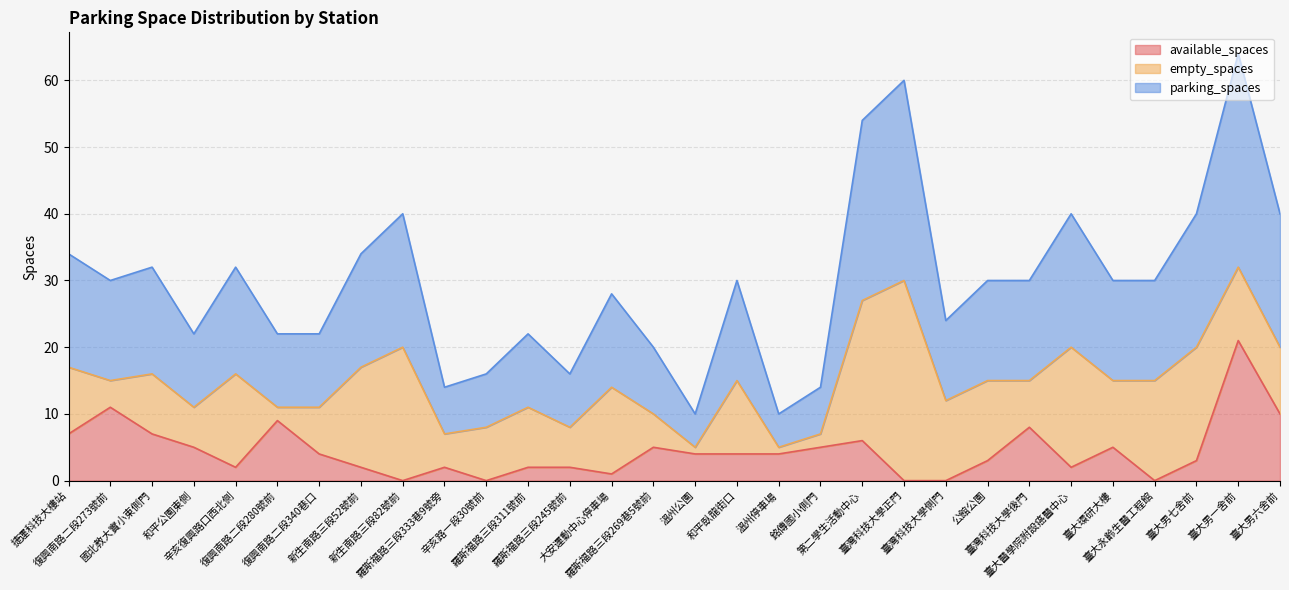

Where does the available_spaces series first go above 4?

捷運科技大樓站